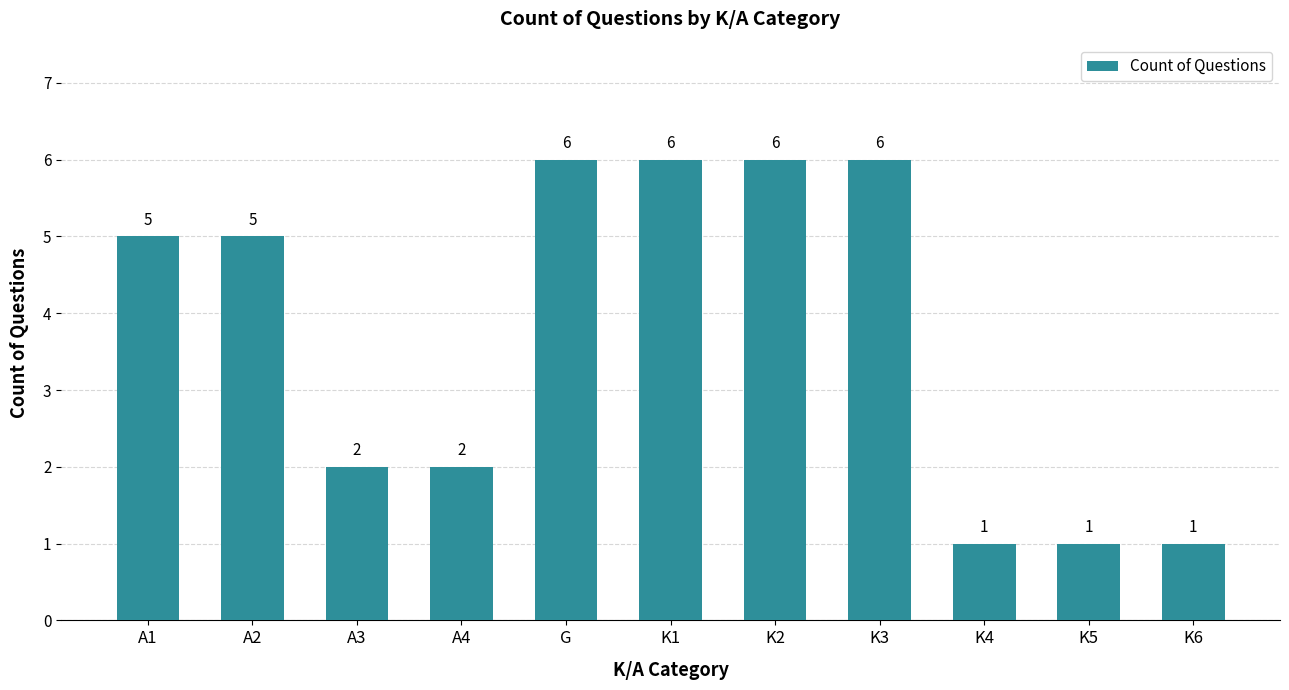

What value does the data have at K2?

6